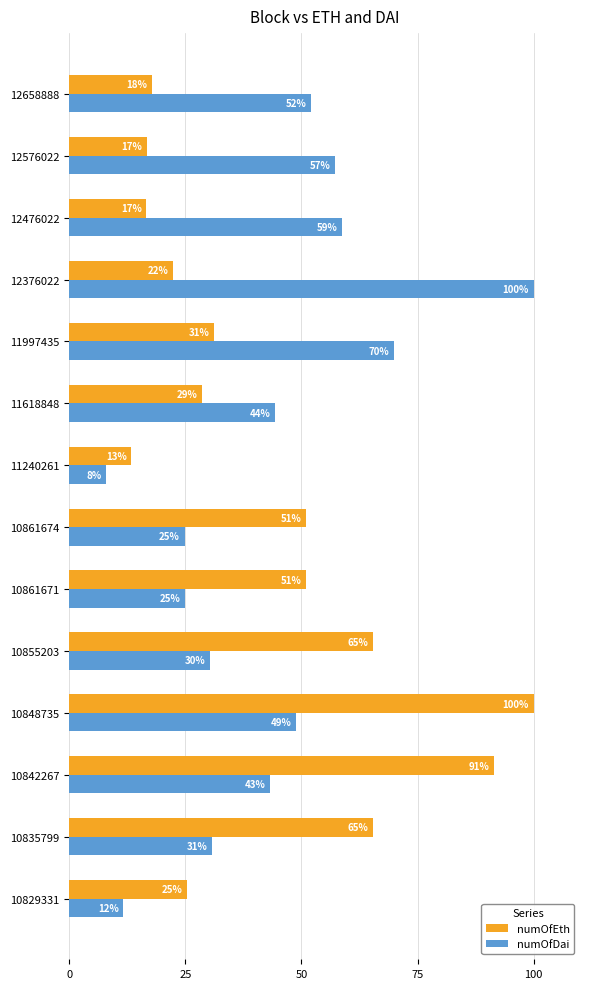

What are all the series names shown in the legend?

numOfEth, numOfDai